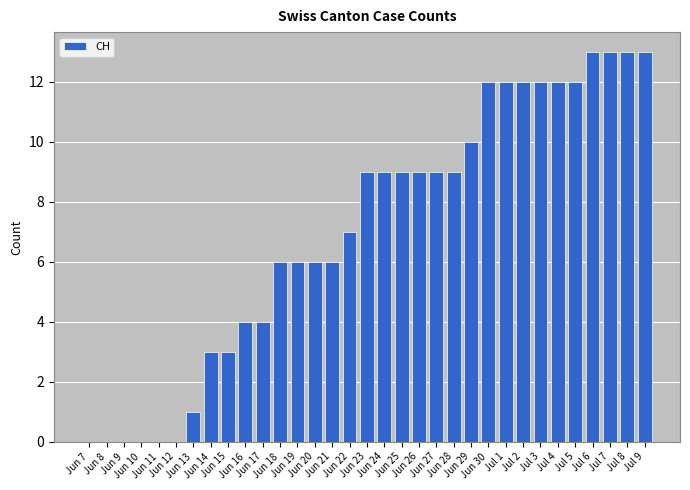

What is the sum of all values?

234